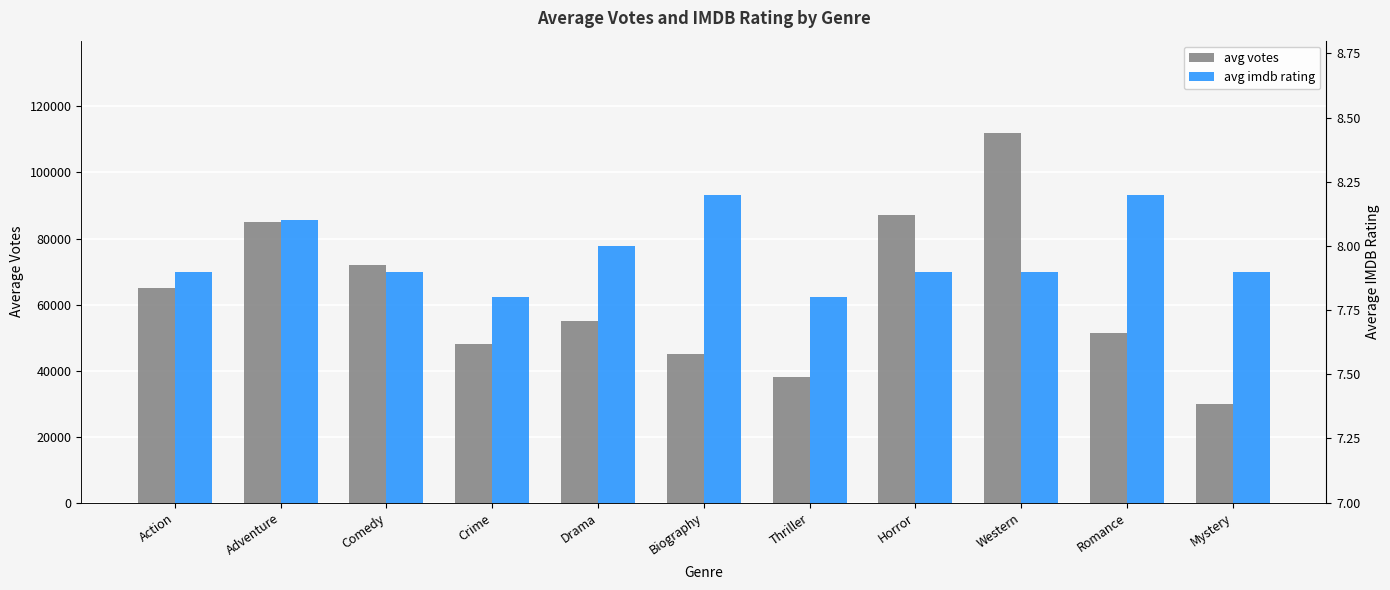

The avg imdb rating series shows 8.0 at Drama. True or false?

True